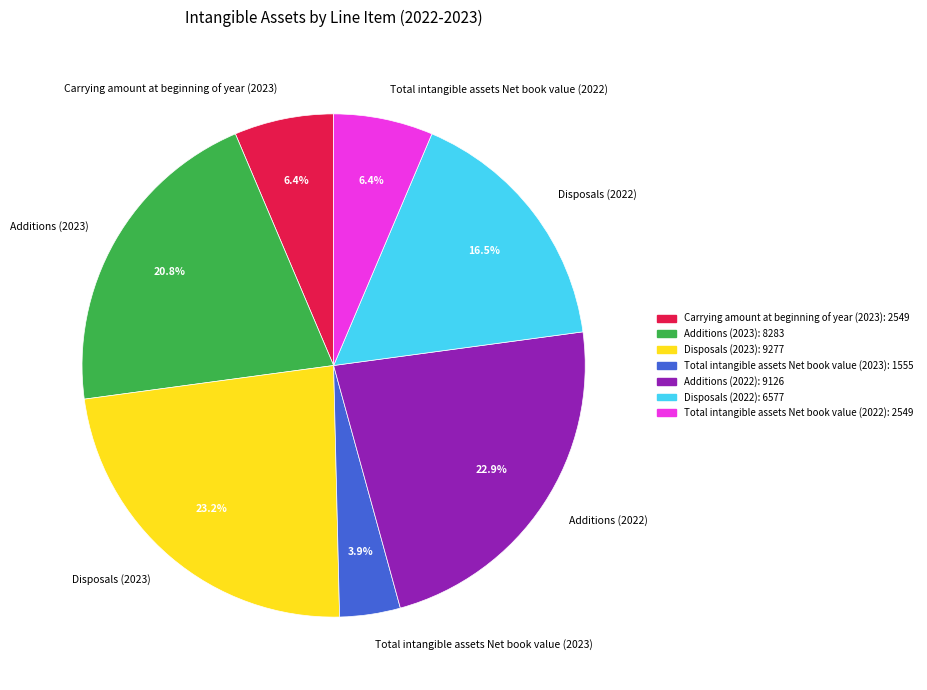

What percentage is the Additions (2023) slice, to the nearest percent?

21%